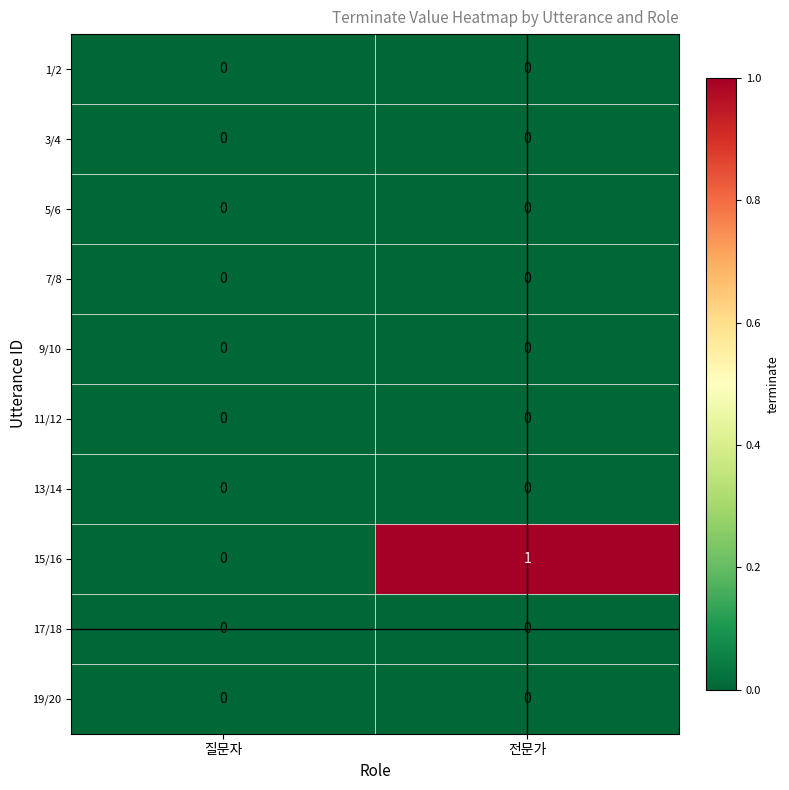

How many data points does each series have?

2